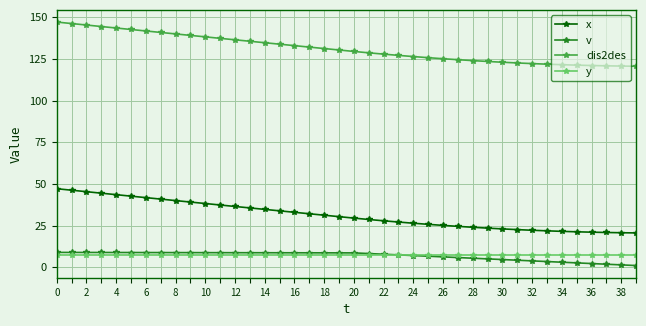

At how many categories does at least one series exceed 65?

40